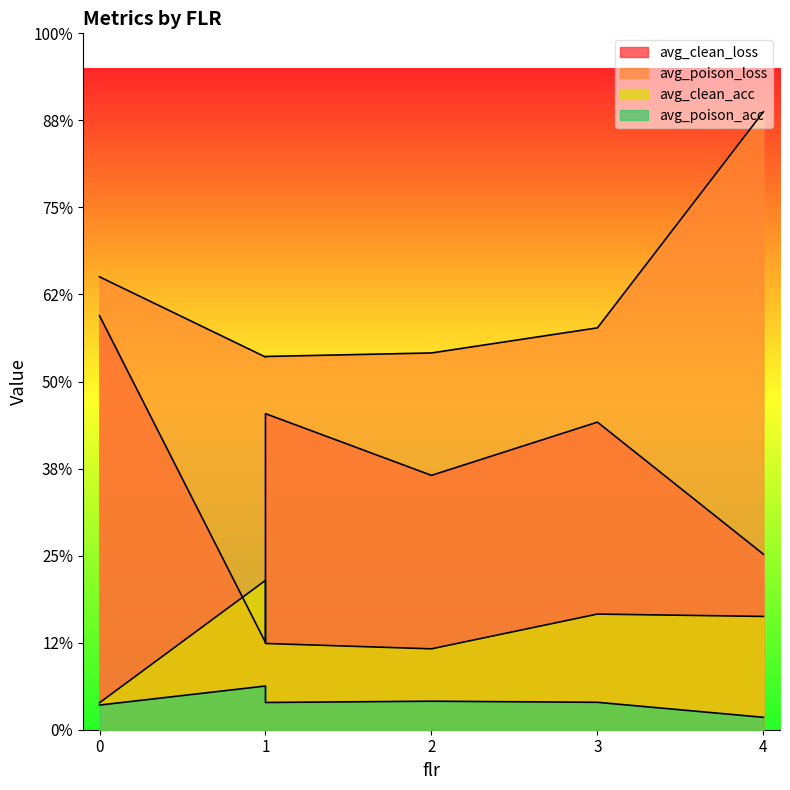

True or false: avg_clean_loss has more than 1 points higher than both neighbors.

True